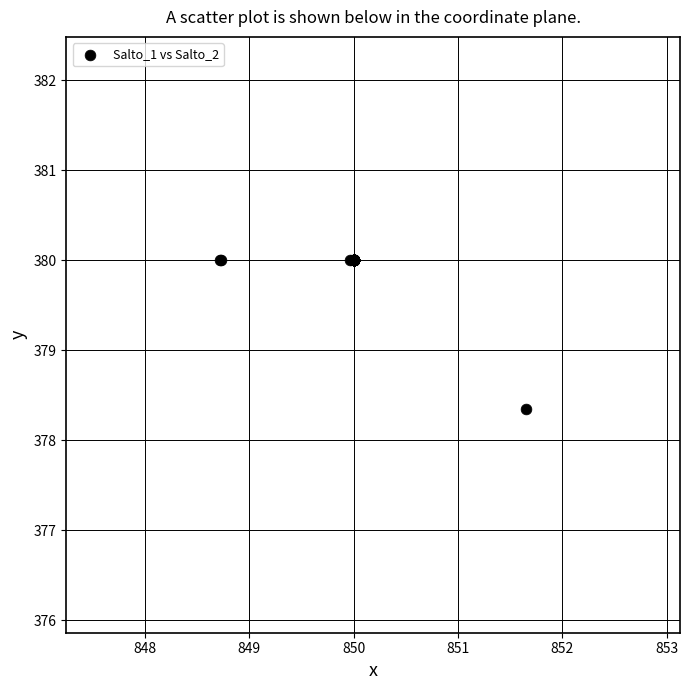

What Y value in the scatter plot is closest to 379?

378.3